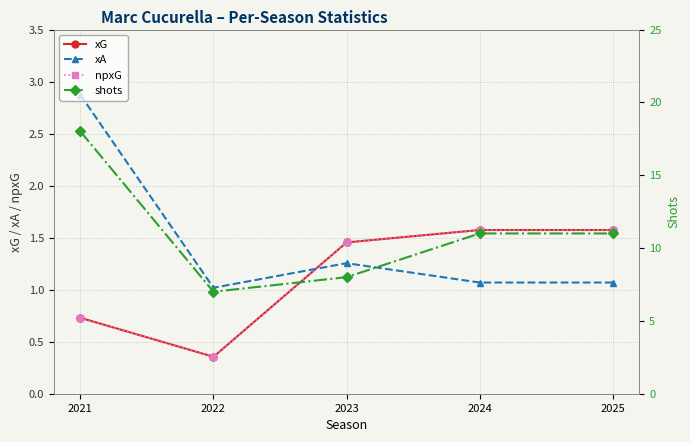

What is the difference between the xG values at 2023 and 2022?

1.1